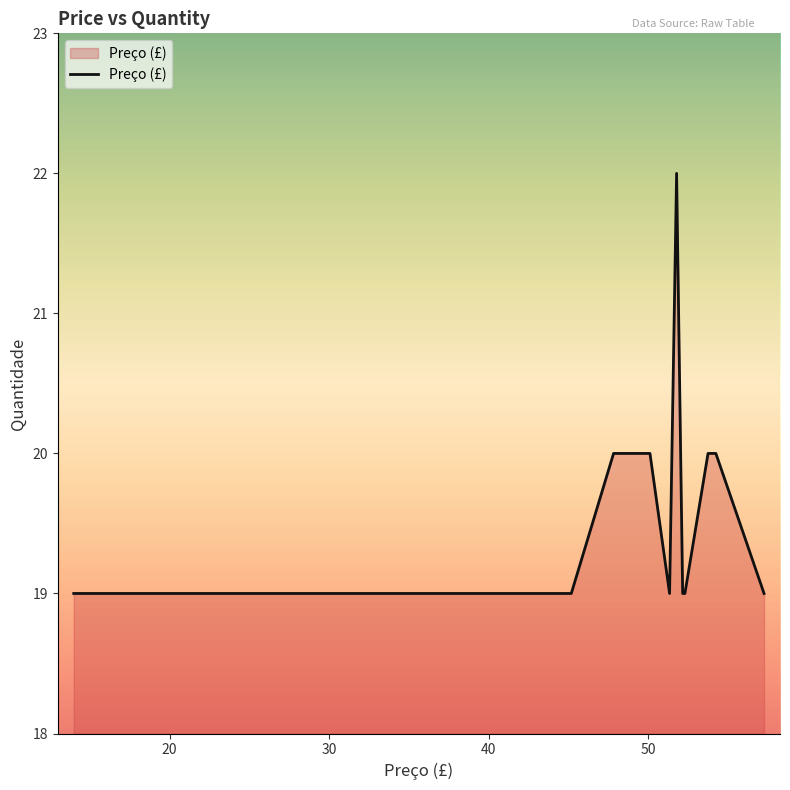

What is the difference between the maximum and minimum values?

3